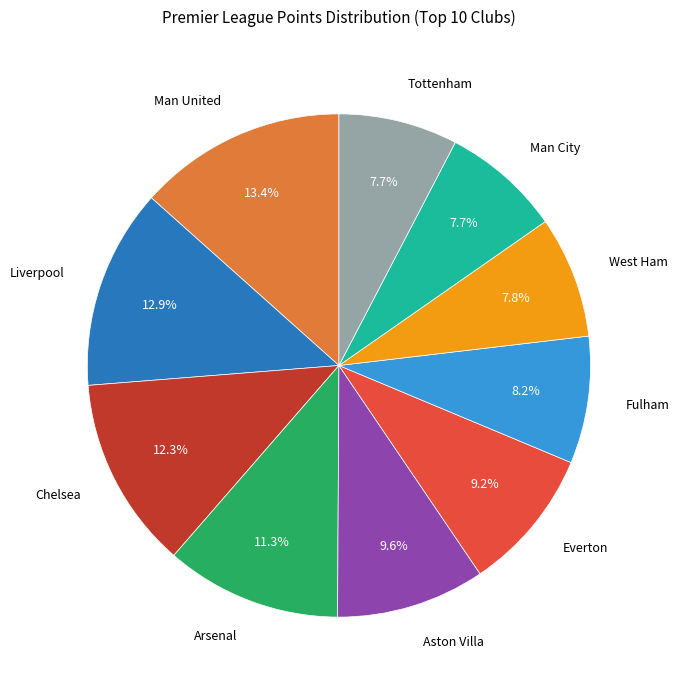

Is Man City the majority of the pie?

No